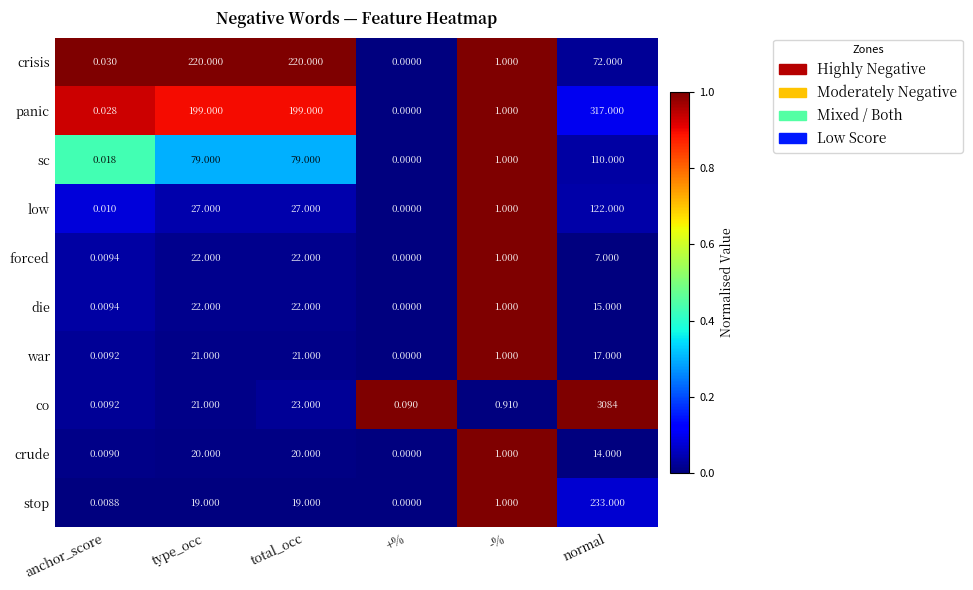

Where is die nearest to the value 11?

normal